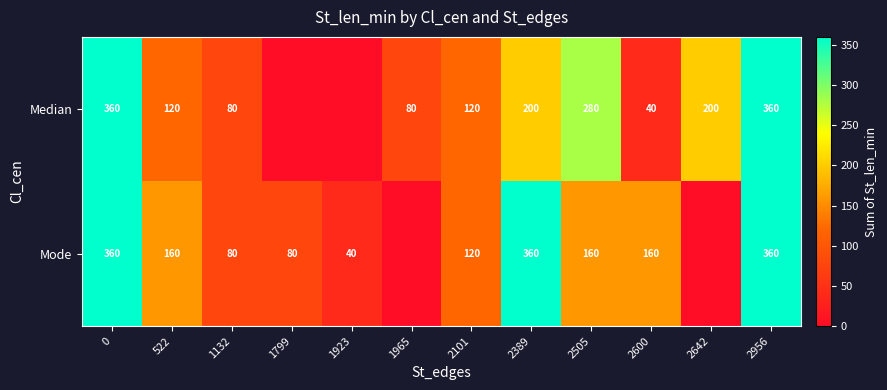

The value of Mode at 2389 is 107. True or false?

False